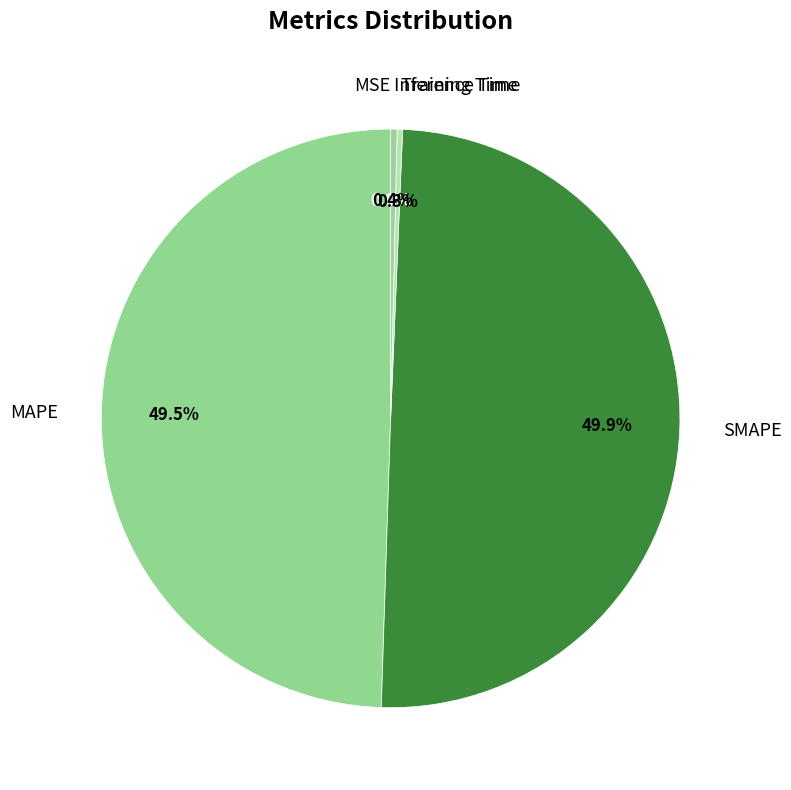

Does Training Time account for over 50% of the chart?

No